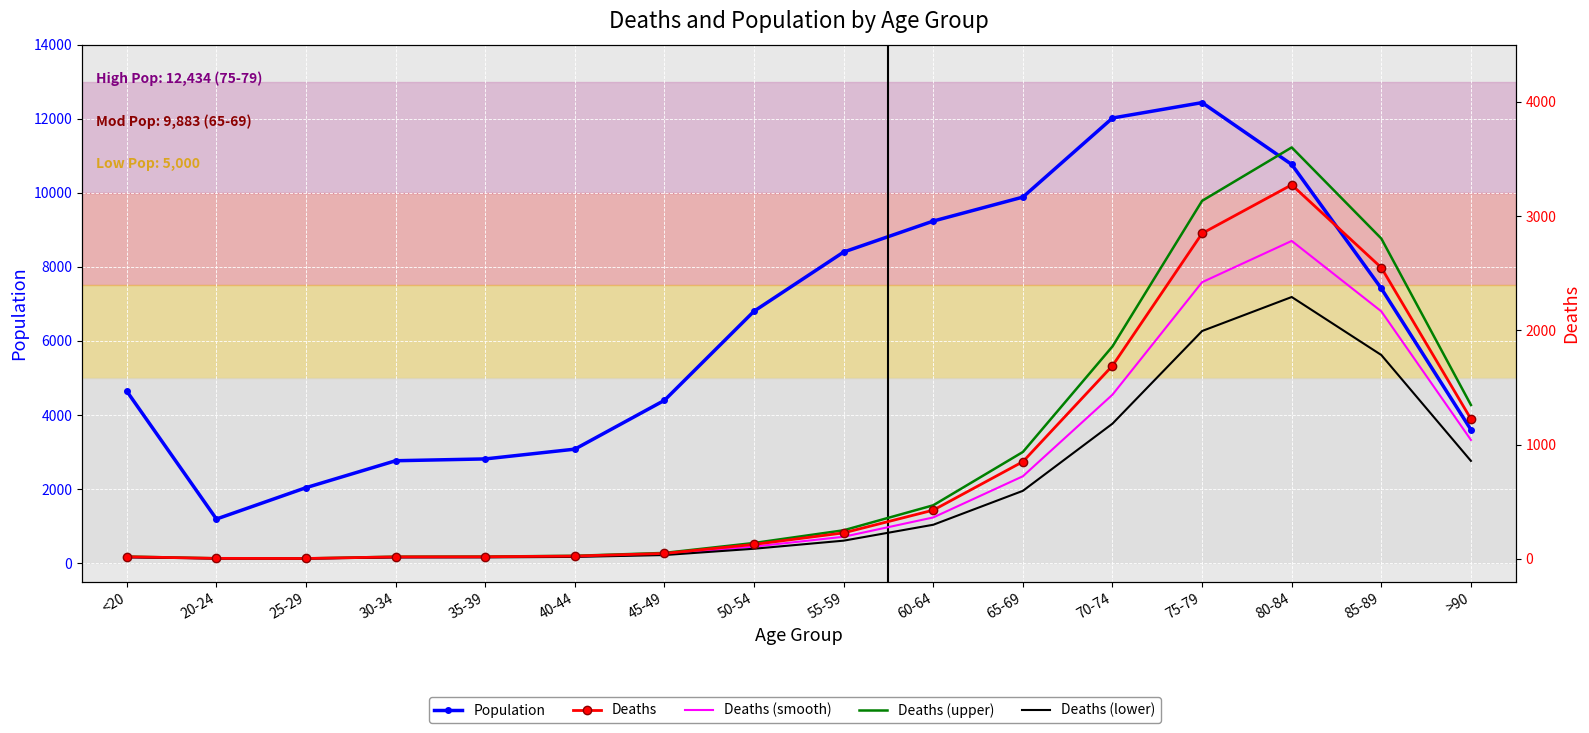

What is the total value across all series at 40-44?

3165.6